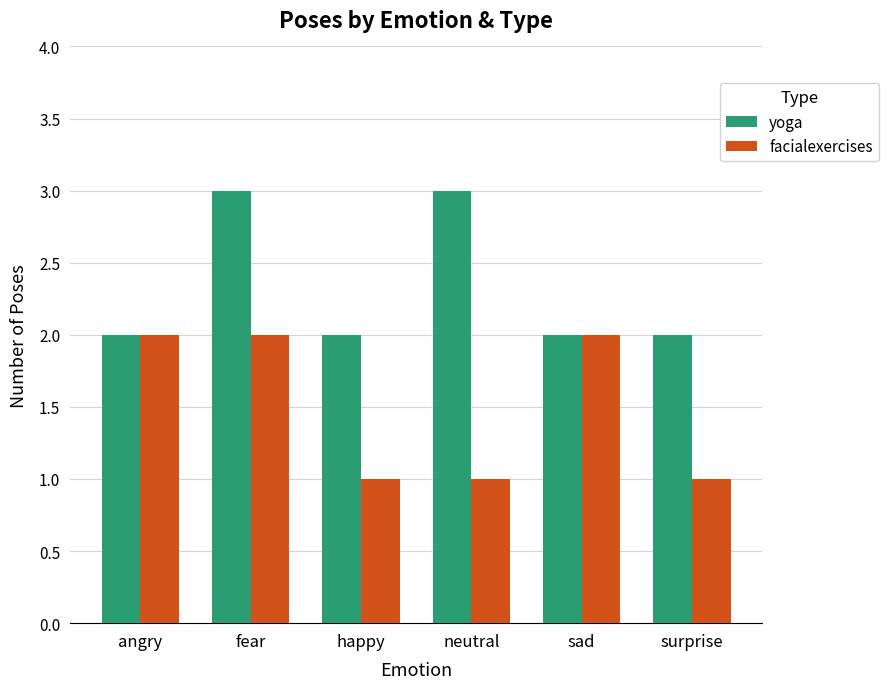

What is the minimum value for yoga?

2